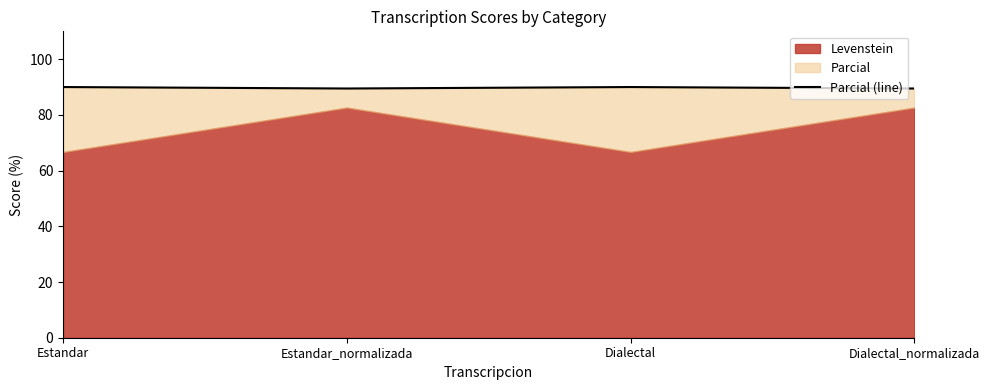

Reading right to left, transcribe all the data shown in this chart.

Dialectal_normalizada=89.5	Dialectal=90.0	Estandar_normalizada=89.5	Estandar=90.0